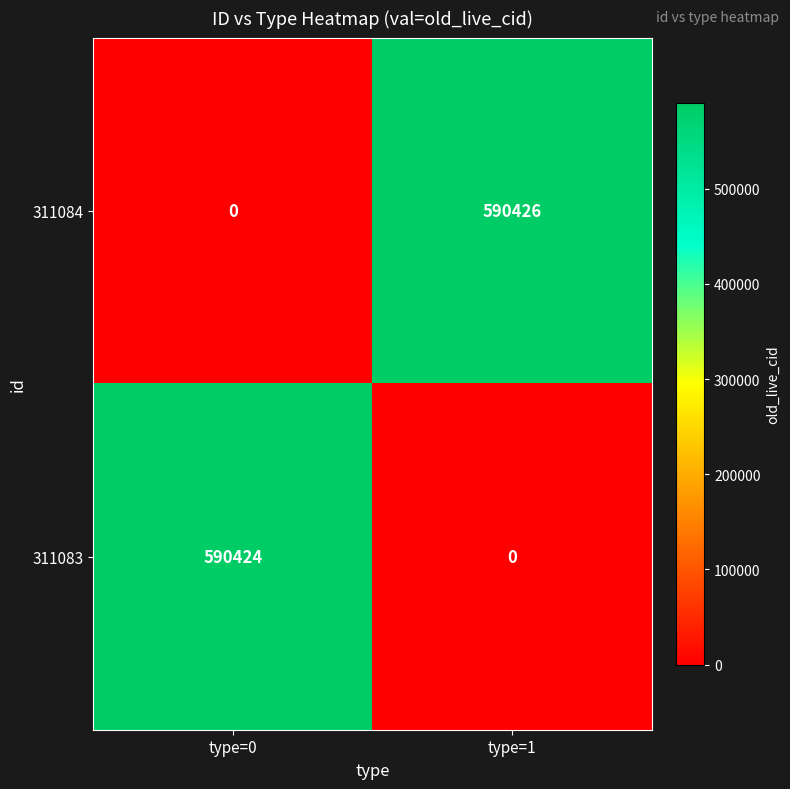

Which series has the widest spread of values?

311084